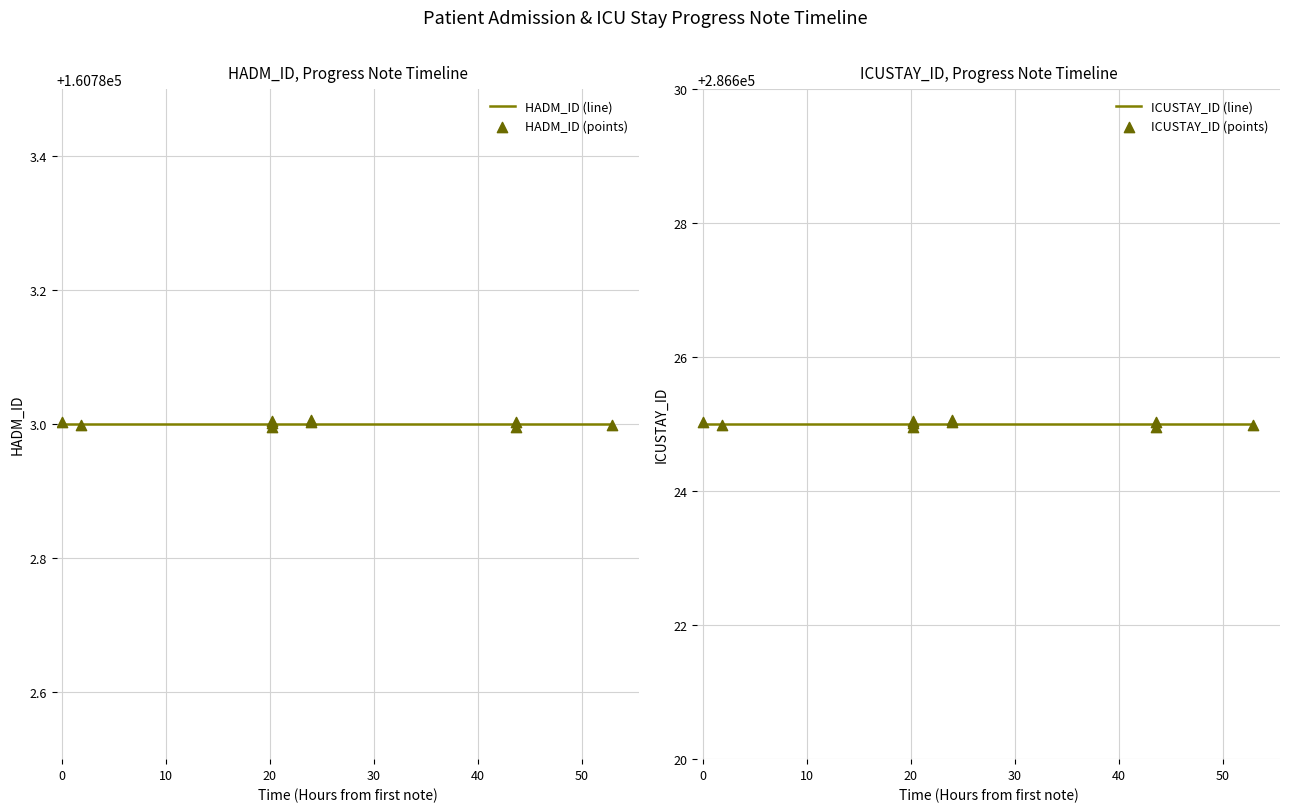

Which series has the largest Y range (max minus min)?

ICUSTAY_ID (points)